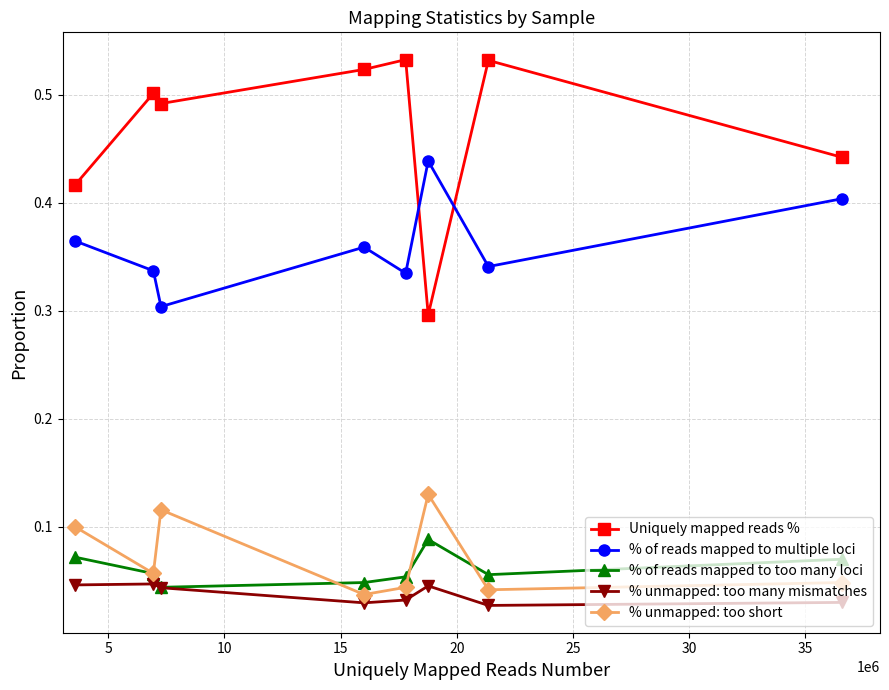

True or false: Uniquely mapped reads % and % unmapped: too short cross at least once.

False